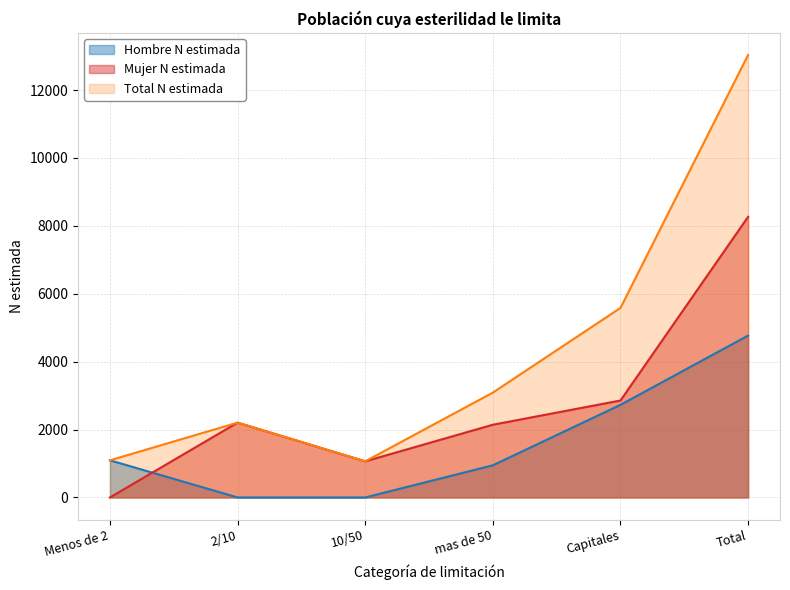

Which series has the largest total across all categories?

Total N estimada